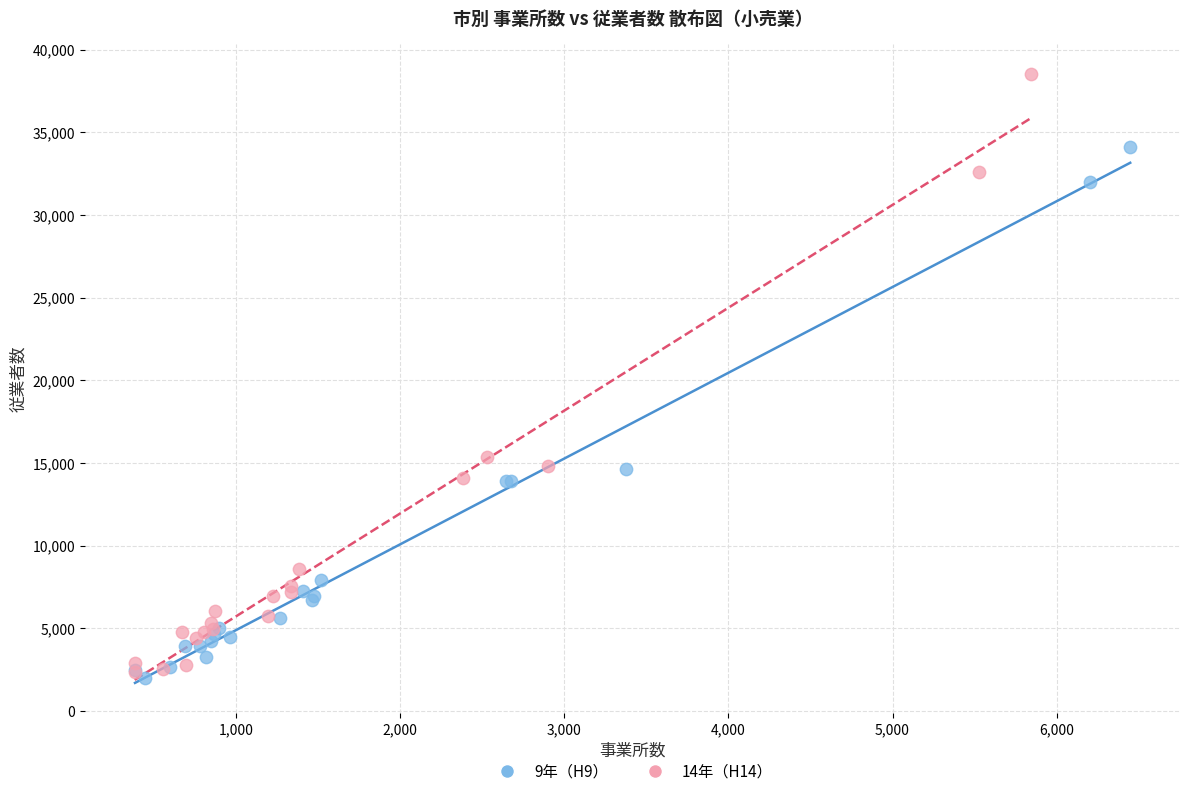

Which series reaches the minimum Y coordinate?

9年（H9）